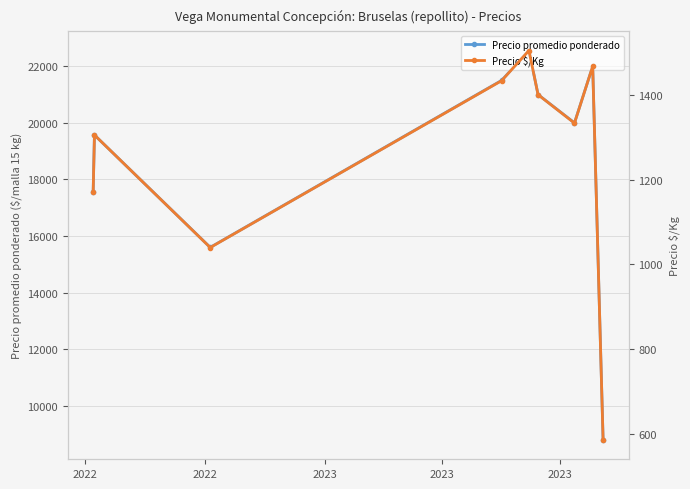

In Precio promedio ponderado, how many points are lower than both neighbors (excluding endpoints)?

2